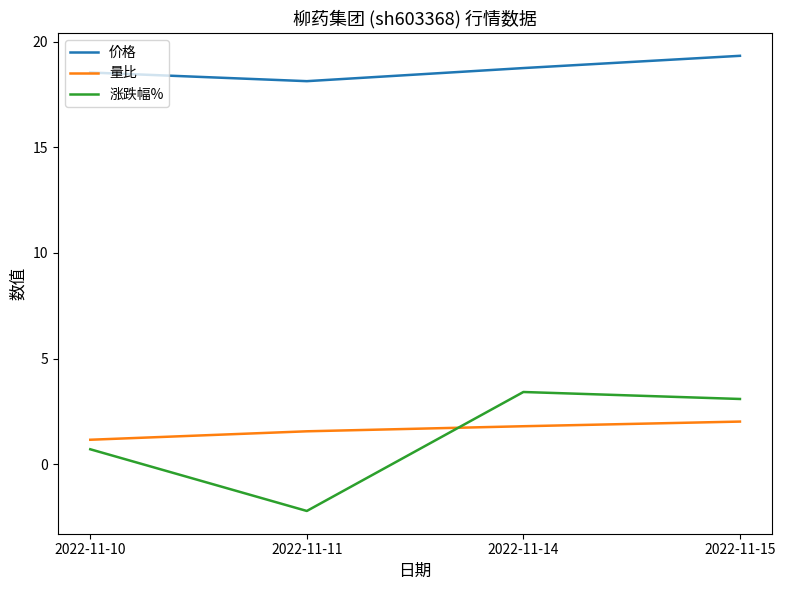

What is the difference between the 涨跌幅% values at 2022-11-15 and 2022-11-10?

2.4